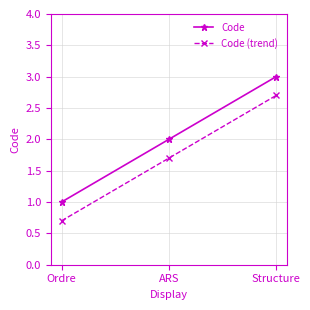

What is the label of the 1st point from the left?

Ordre